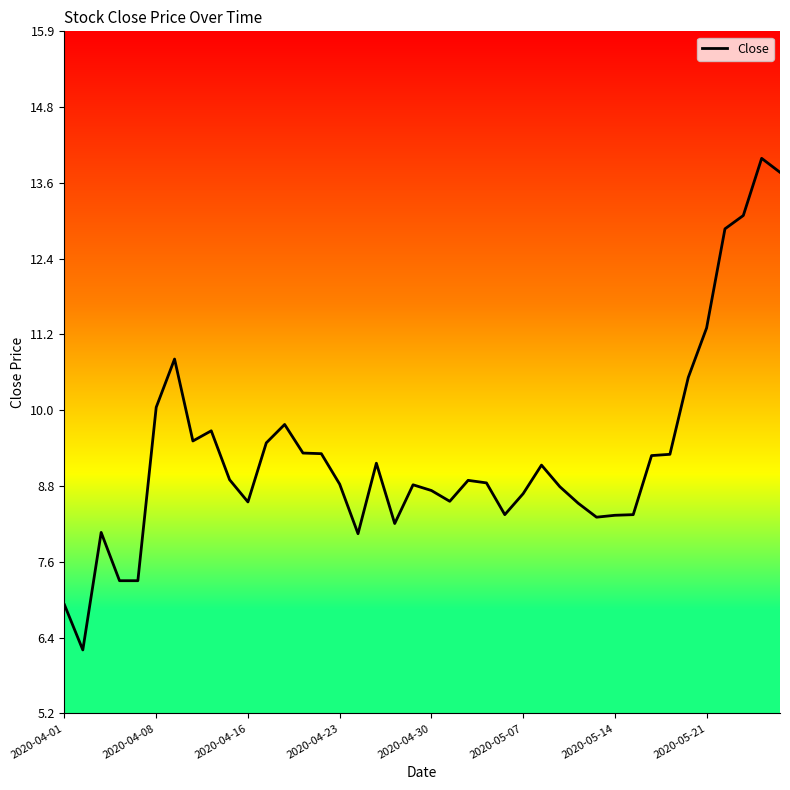

True or false: the data has more than 2 interior local peaks.

True